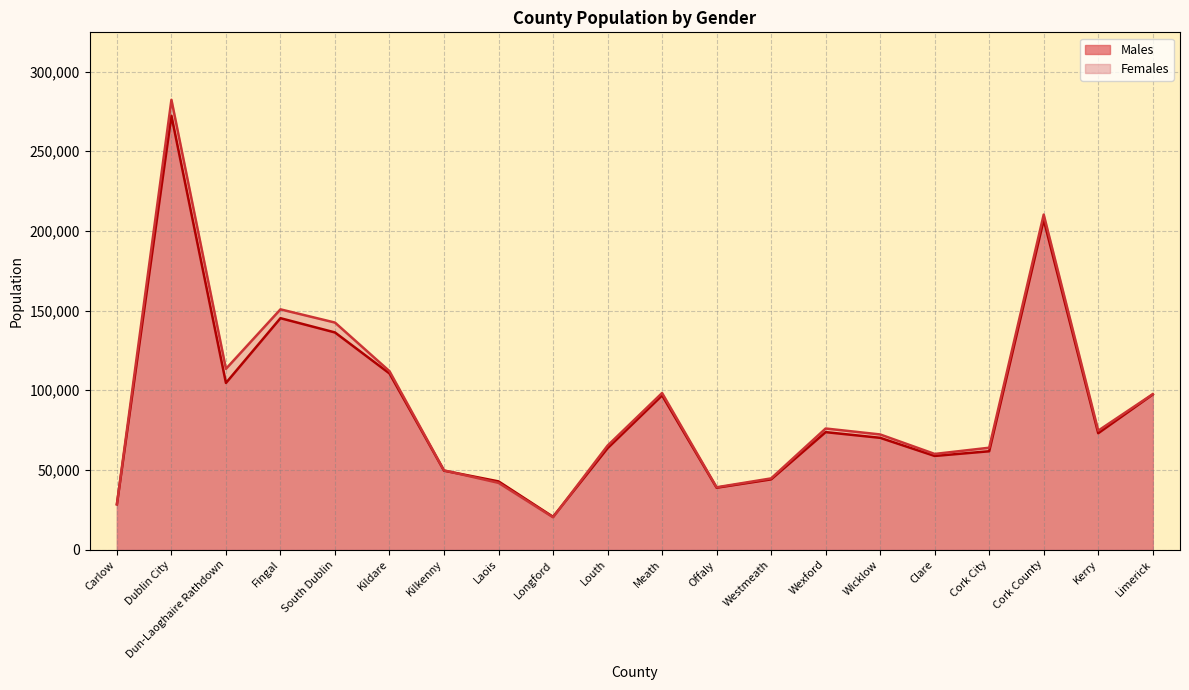

What is the difference between the highest and lowest values at Dublin City?

10014